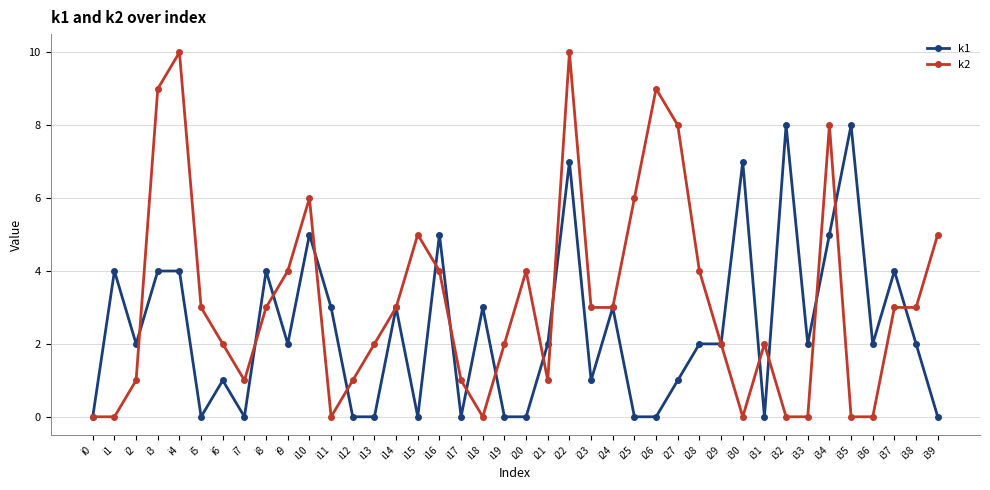

How many data points does each series have?

40